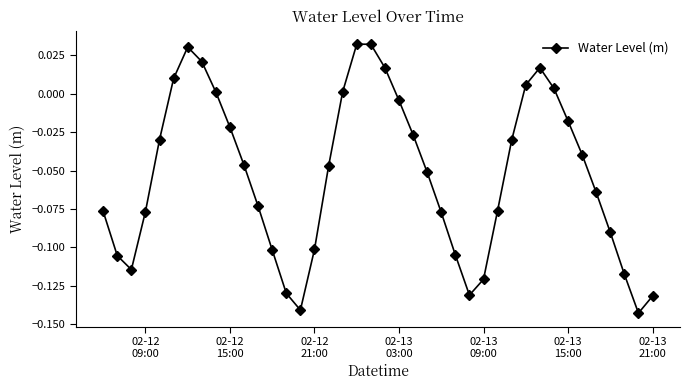

What is the sum of all values?

-2.1